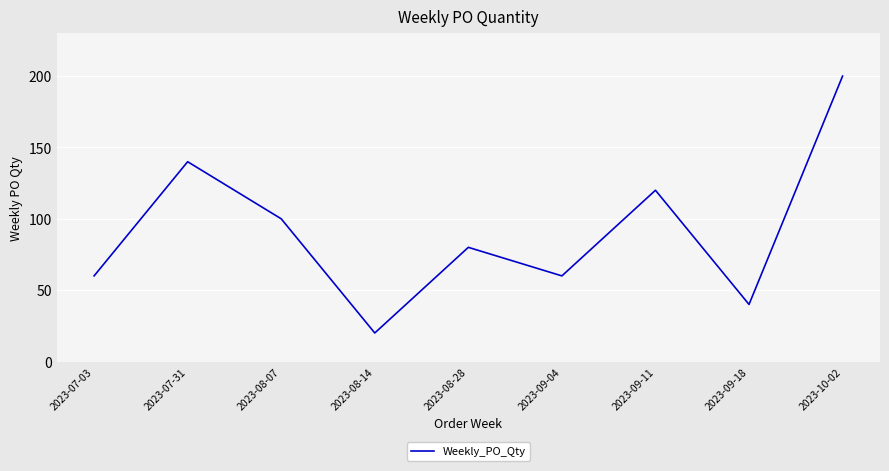

Between 2023-07-31 and 2023-08-14, which is larger?

2023-07-31